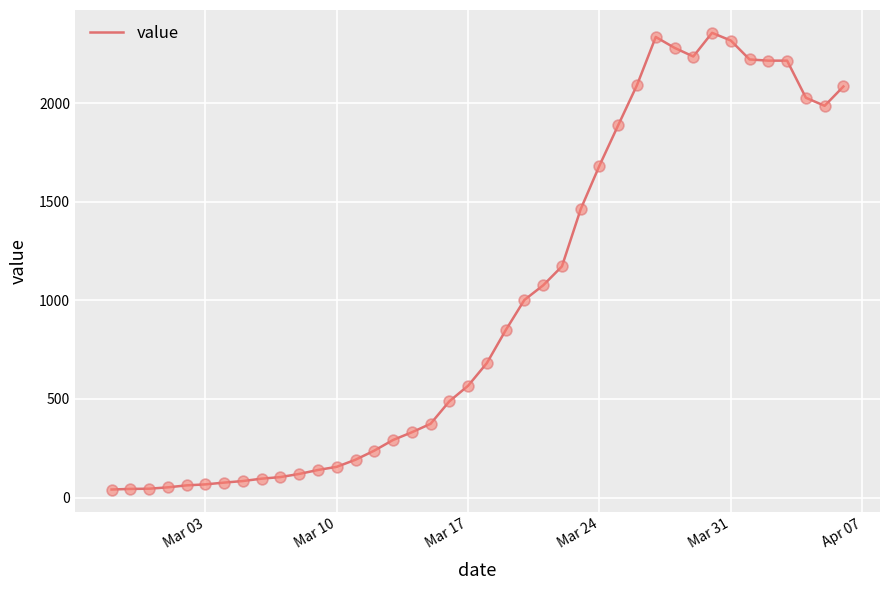

What is the greatest value displayed?

2356